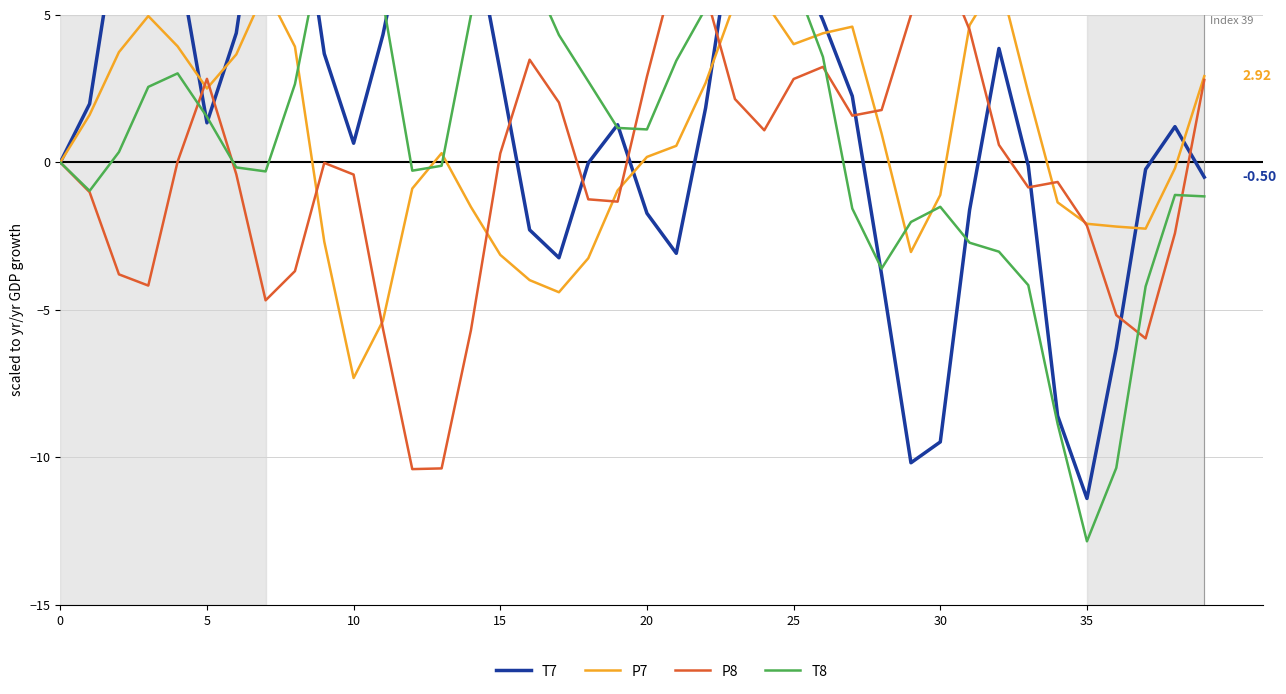

How many positive values does the P8 series have?

19